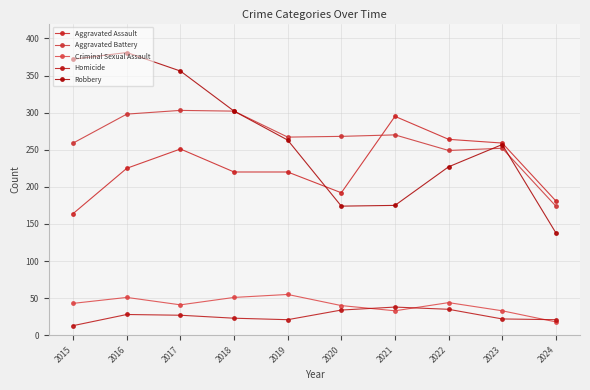

Count the number of data series in this chart.

5